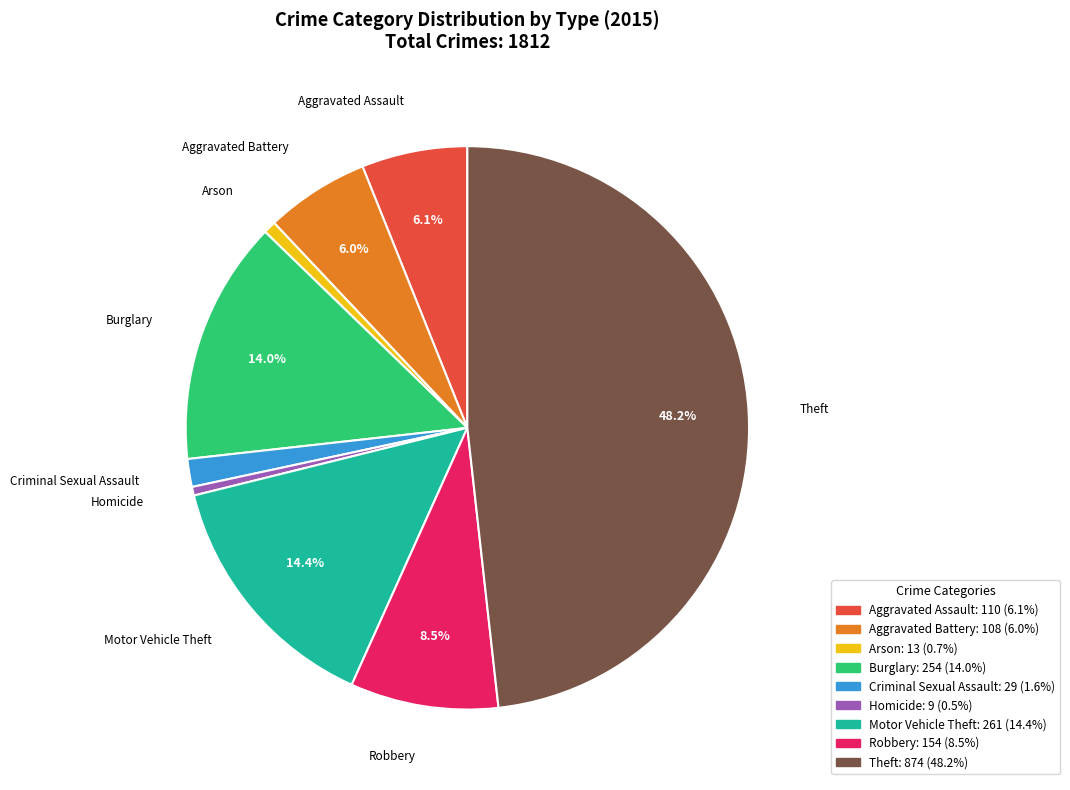

Does any single category account for the majority?

No